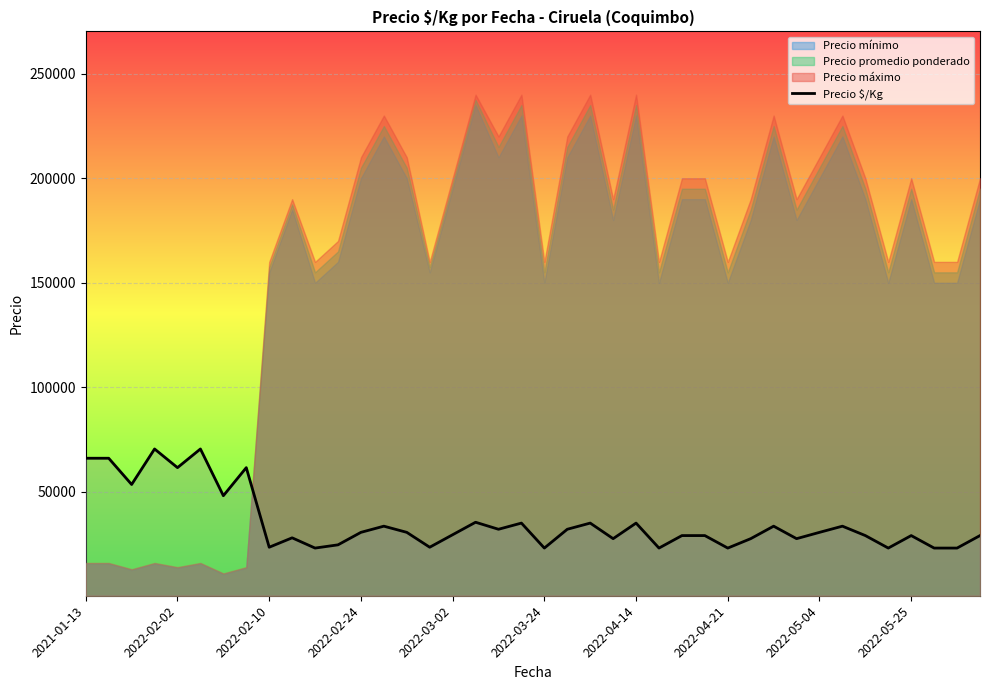

What position from the left is 2022-05-25?

37